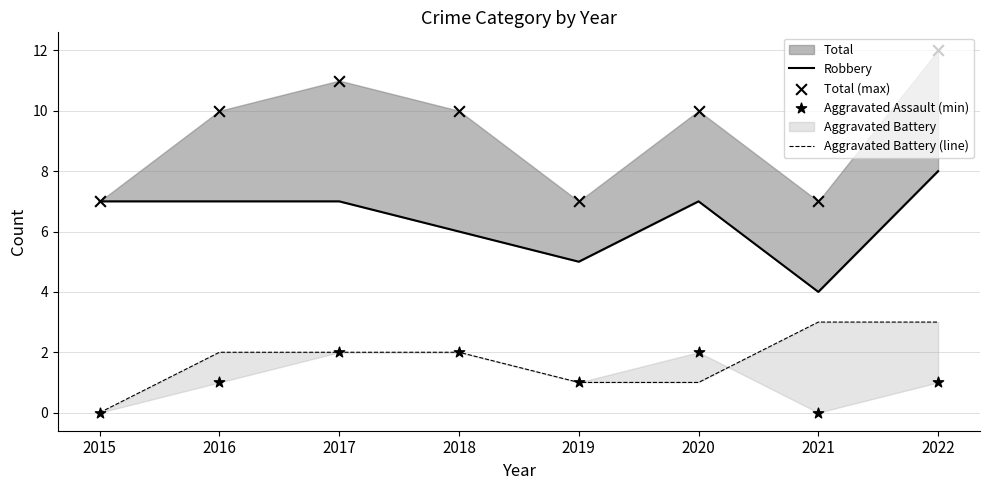

Which series has the widest spread of Y values?

Total (max)